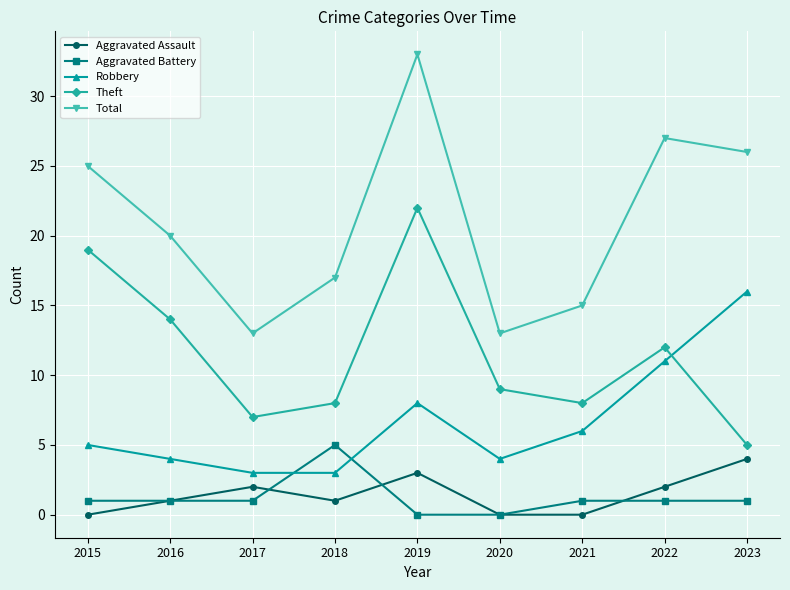

Which series has the widest spread of values?

Total